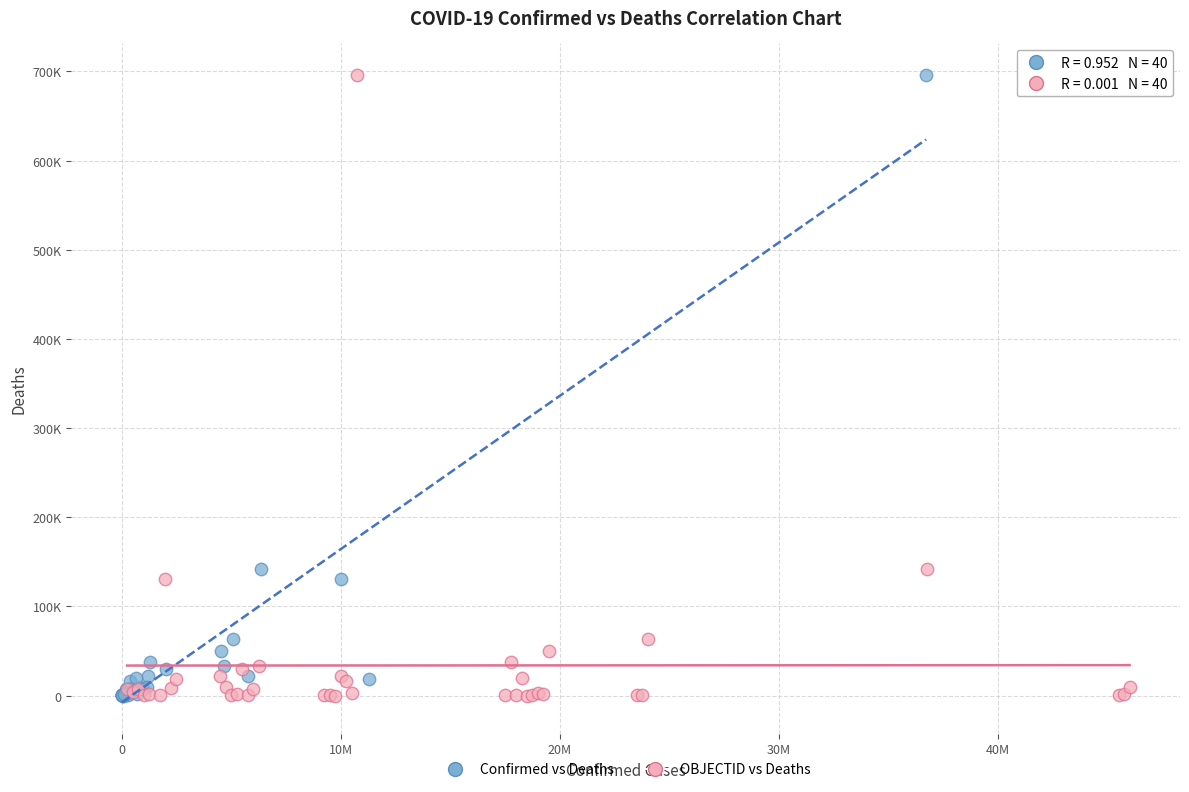

What are all the series names shown in the legend?

Confirmed vs Deaths, OBJECTID vs Deaths